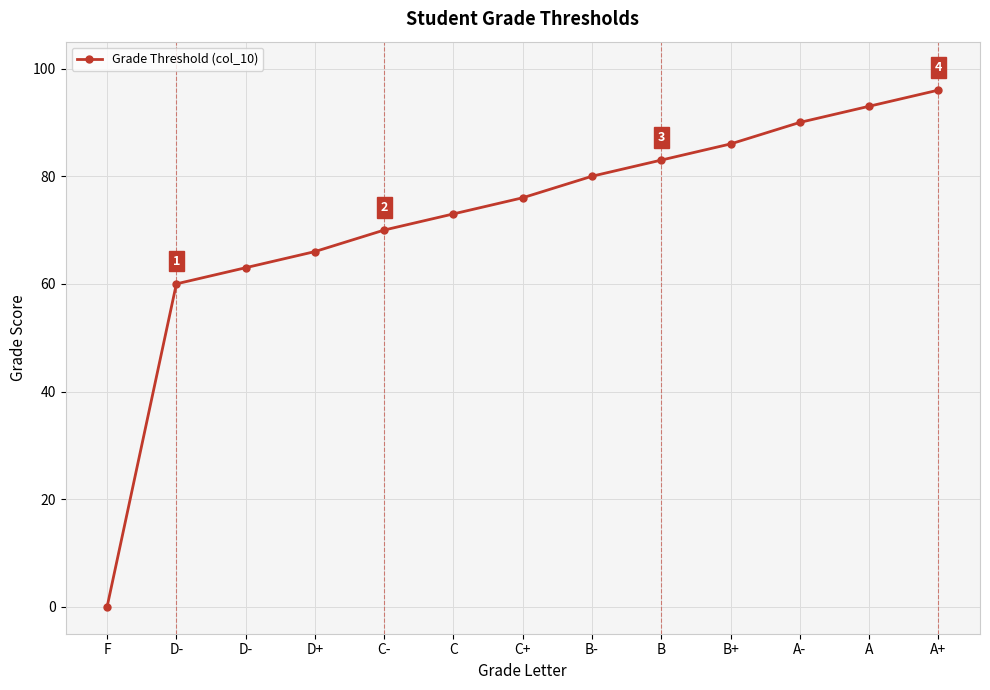

How many values are above zero?

12